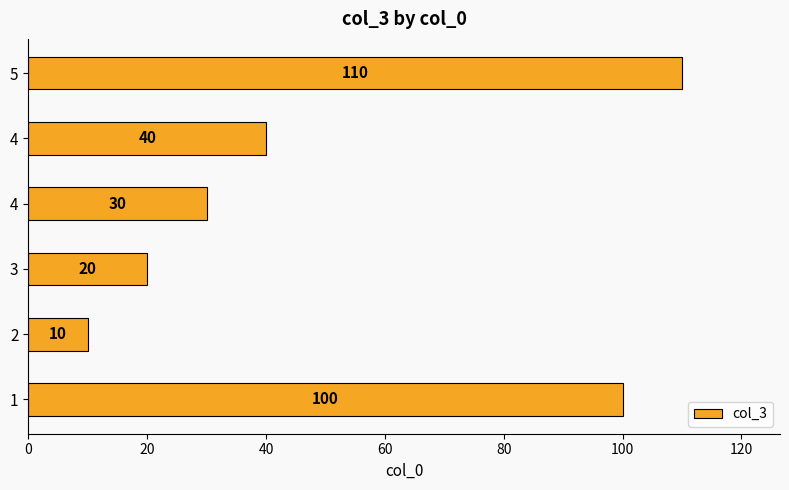

How many values are below 40?

3